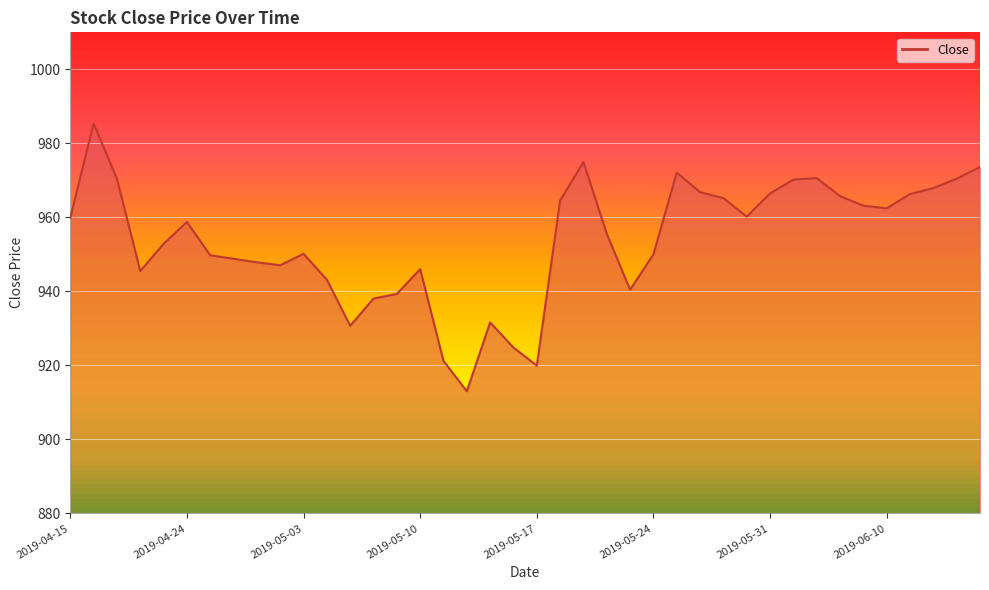

What is the minimum value shown in the chart?

913.0